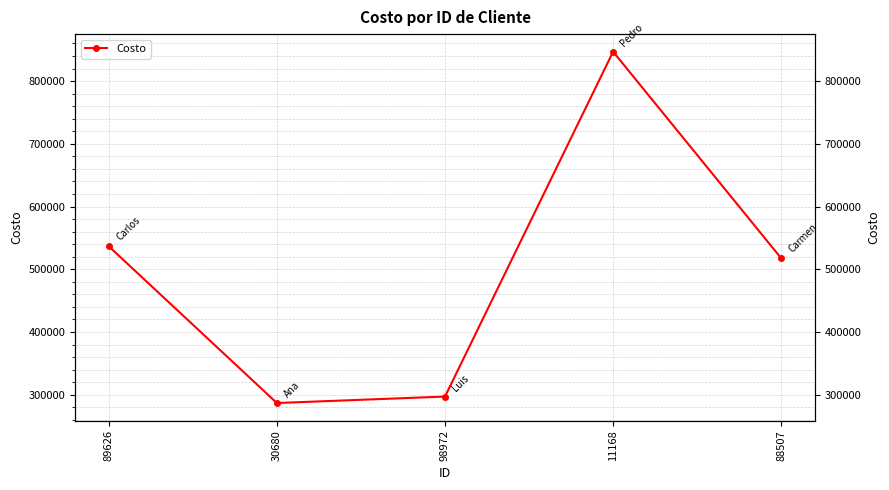

What is the sum of the values at 30680 and 11168?

1133630.1